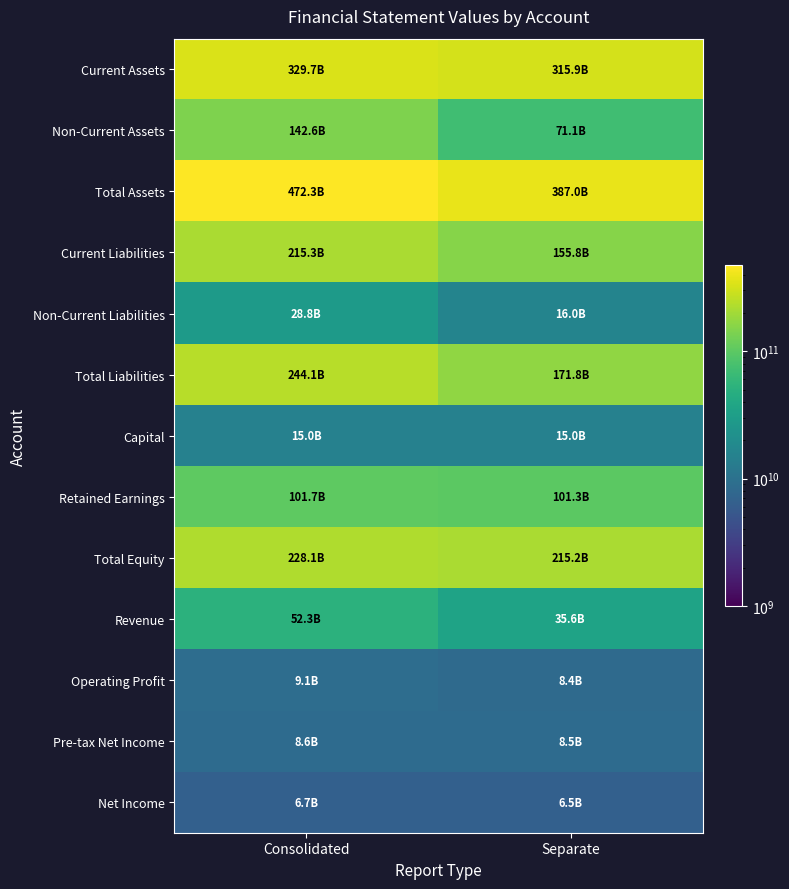

Reading left to right, extract all data points from this chart.

Current Assets: Consolidated=329670621592	Separate=315863268339
Non-Current Assets: Consolidated=142581438917	Separate=71121375344
Total Assets: Consolidated=472252060509	Separate=386984643683
Current Liabilities: Consolidated=215290747689	Separate=155788257270
Non-Current Liabilities: Consolidated=28814134818	Separate=16042552630
Total Liabilities: Consolidated=244104882507	Separate=171830809900
Capital: Consolidated=14953478500	Separate=14953478500
Retained Earnings: Consolidated=101651041295	Separate=101286407836
Total Equity: Consolidated=228147178002	Separate=215153833783
Revenue: Consolidated=52282651512	Separate=35567192423
Operating Profit: Consolidated=9112398653	Separate=8428788221
Pre-tax Net Income: Consolidated=8619453795	Separate=8534495242
Net Income: Consolidated=6667132332	Separate=6547837631